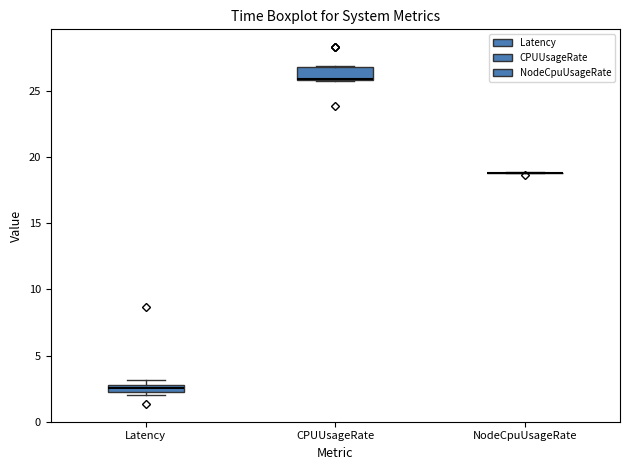

Where is the lower edge of the box for Latency on the y-axis? The values are not printed on the chart, so give them approximately, as read against the axis.

2.5